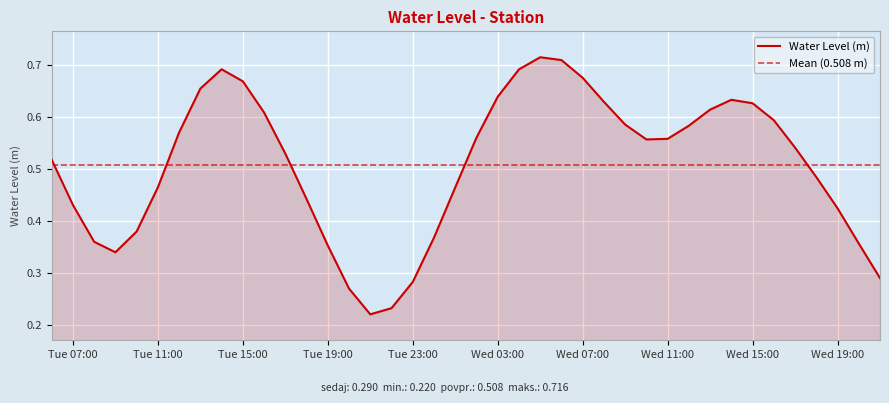

At which category does the data reach its first local peak?

2024-08-13 14:00:00